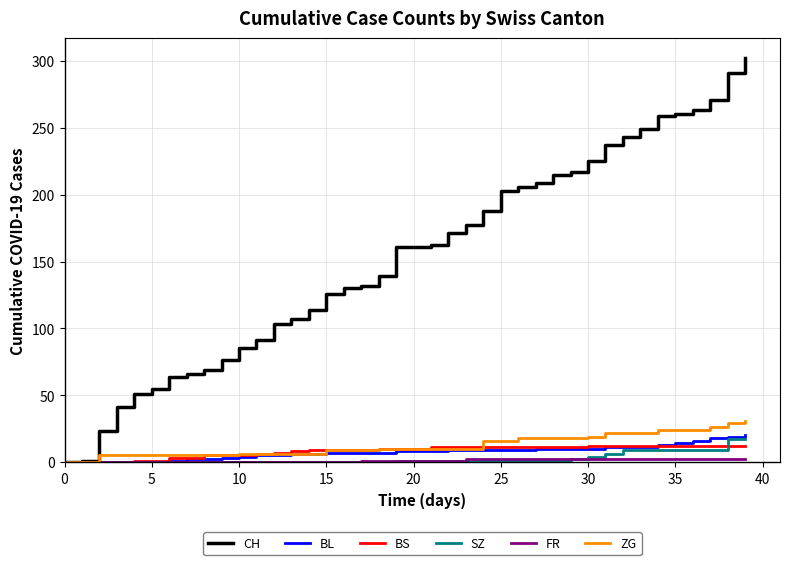

What is the maximum value for ZG?

31